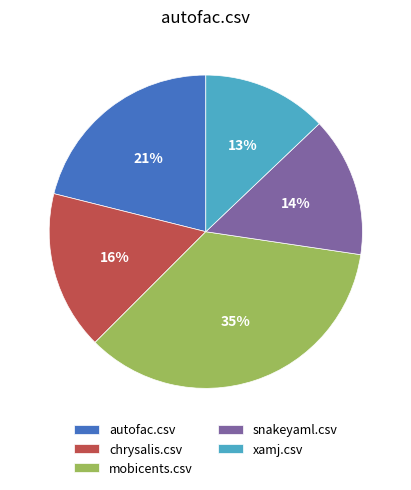

To the nearest percent, what portion does xamj.csv represent?

13%